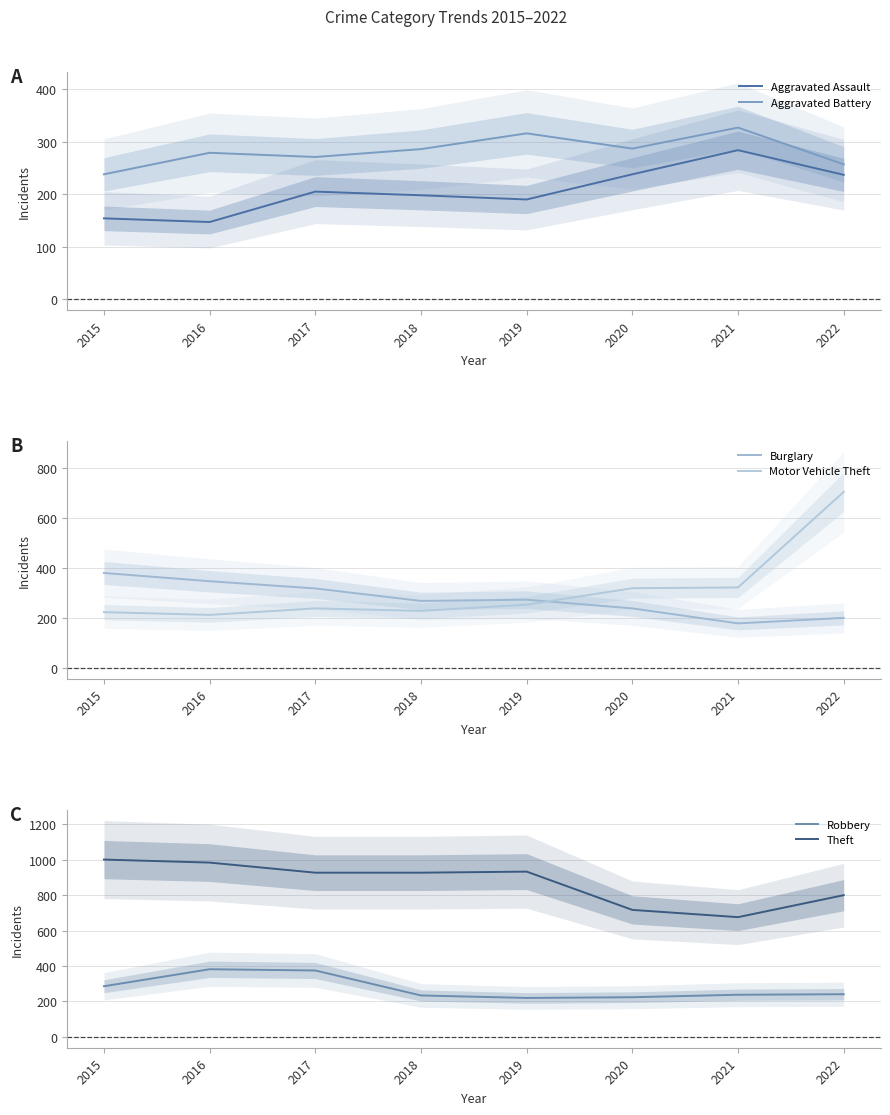

Which category has the highest value in the Theft series?

2015